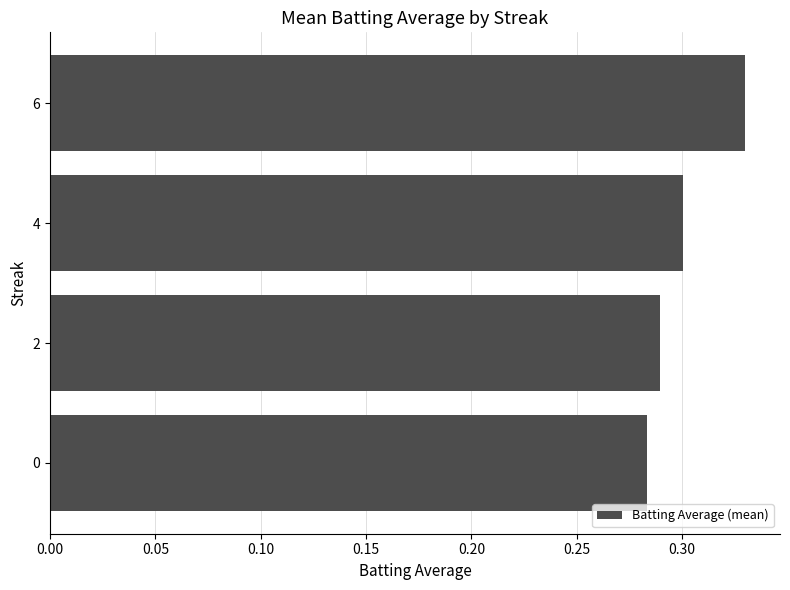

How many data points does each series have?

4